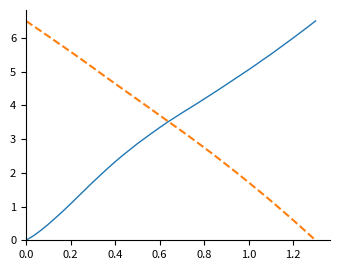

What is the greatest value displayed?

6.5